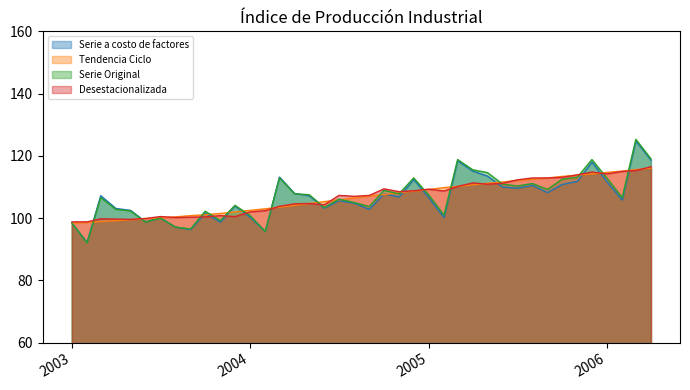

What is the spread (max minus min) of values at 2006?

3.1